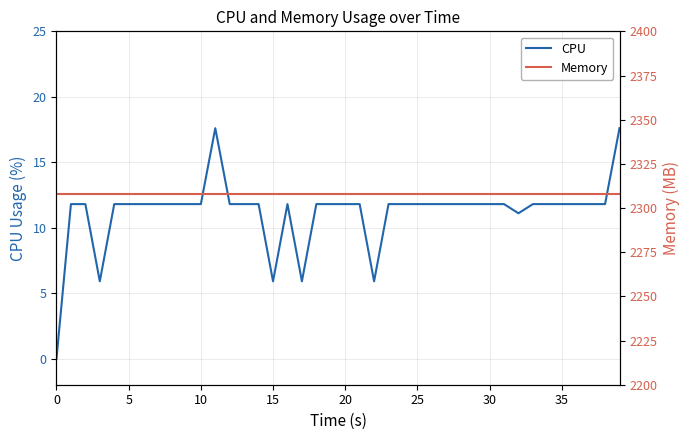

True or false: CPU has a value of 11.8 at 5.

True